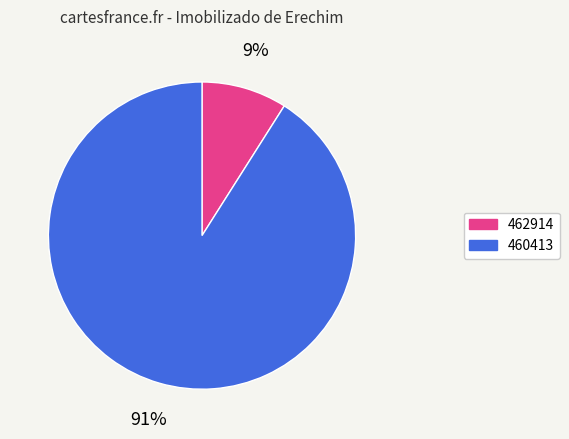

Is it true that 460413 is 91% of the pie?

True